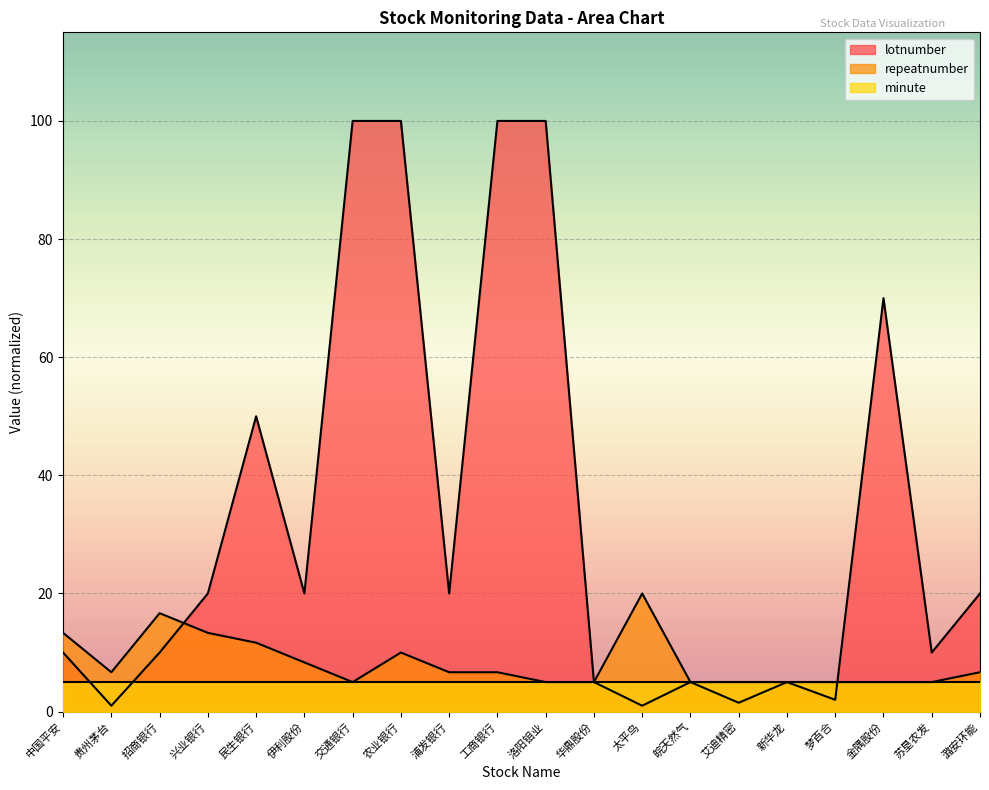

Between 贵州茅台 and 浦发银行, which series saw the biggest shift?

lotnumber